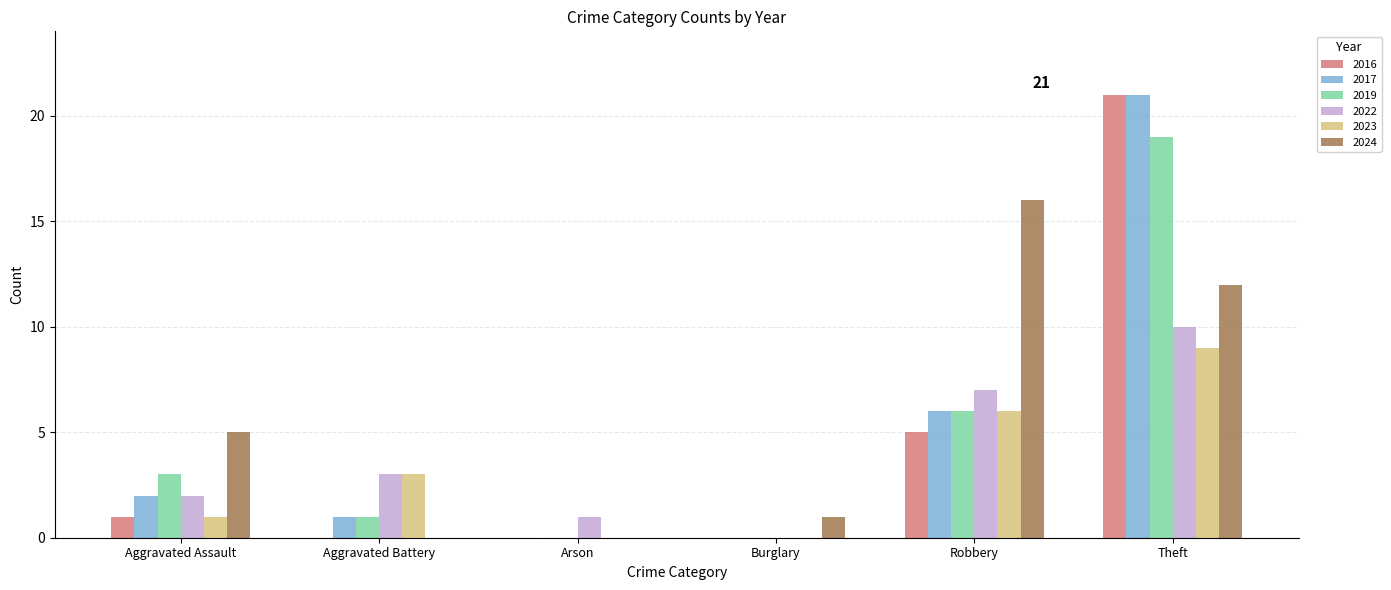

Is it true that 2022 equals 7 at Robbery?

True